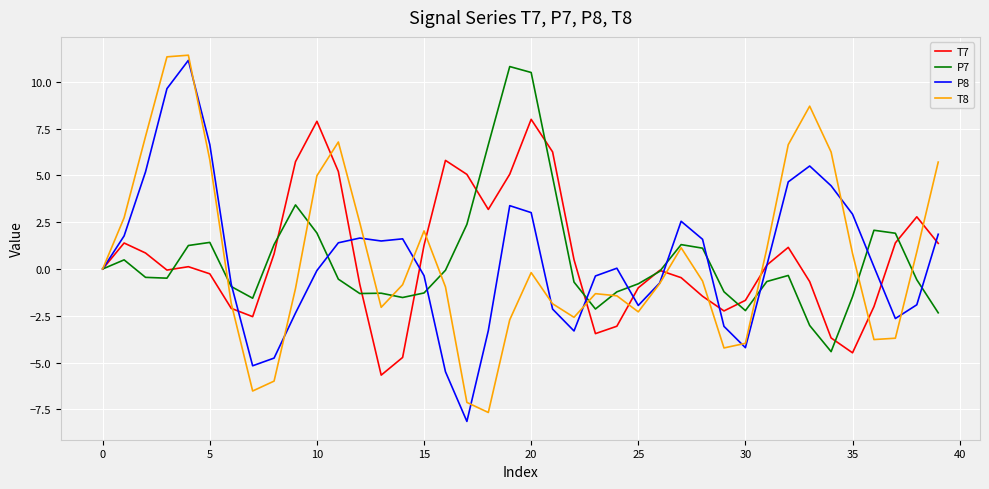

What is the maximum value for T8?

11.4